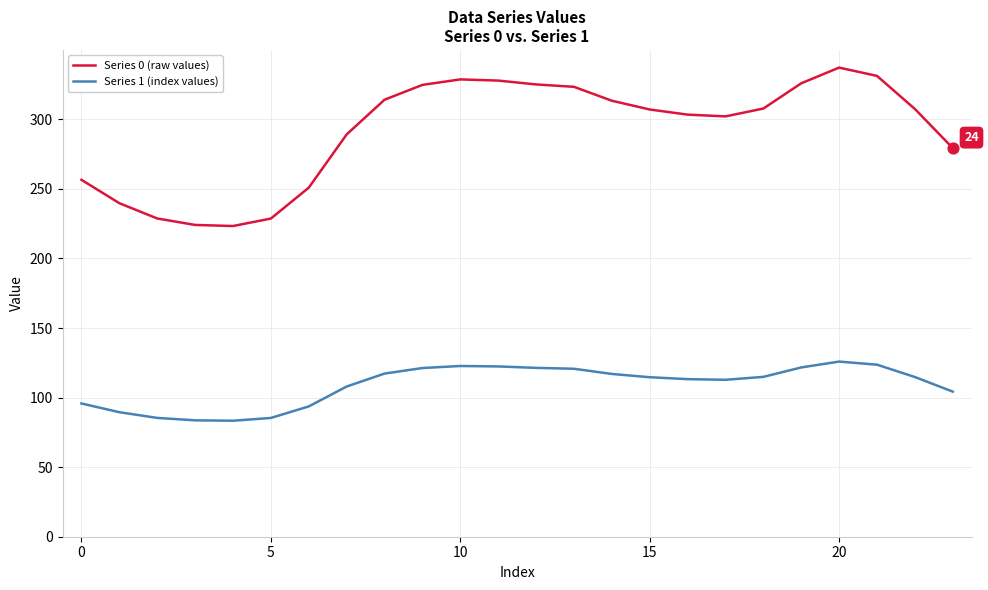

Which series has the largest total across all categories?

Series 0 (raw values)